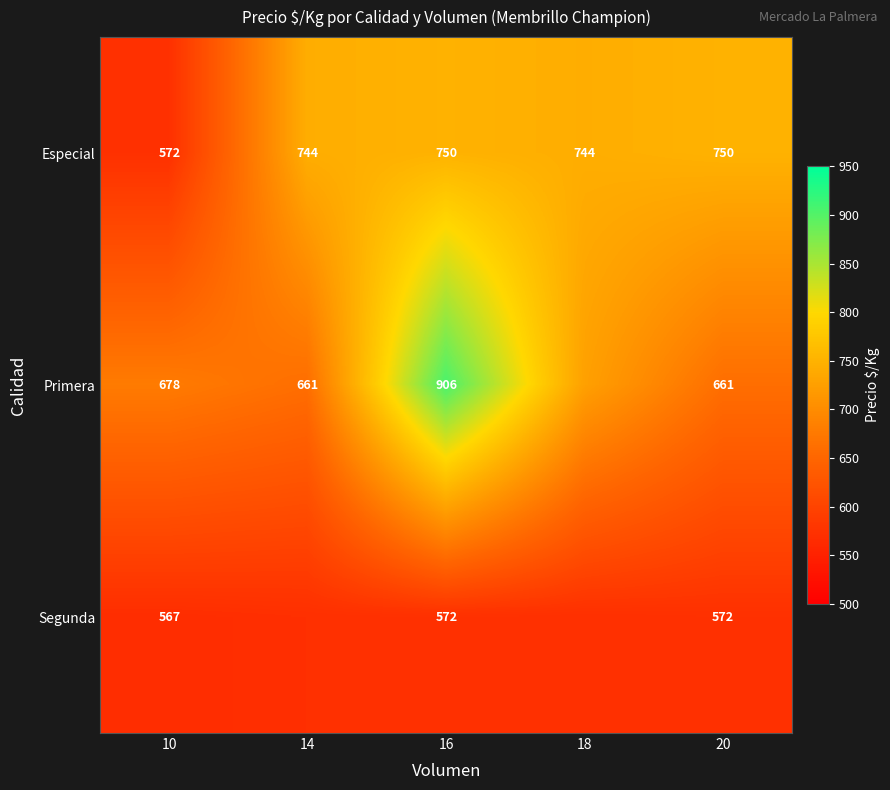

Is it true that Especial equals 750.0 at 16?

True